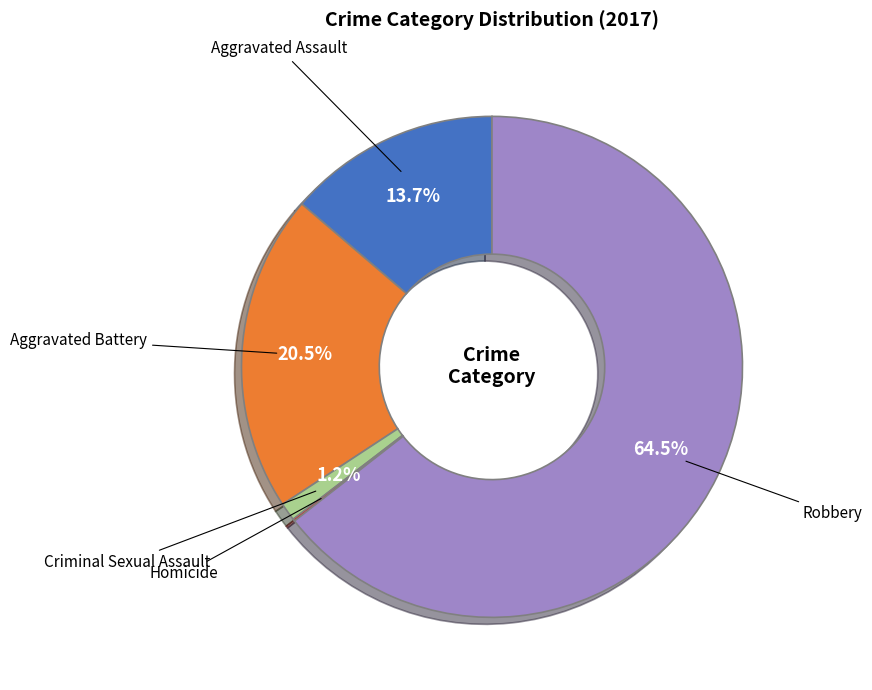

How much of the chart is everything except Criminal Sexual Assault?

98.8%